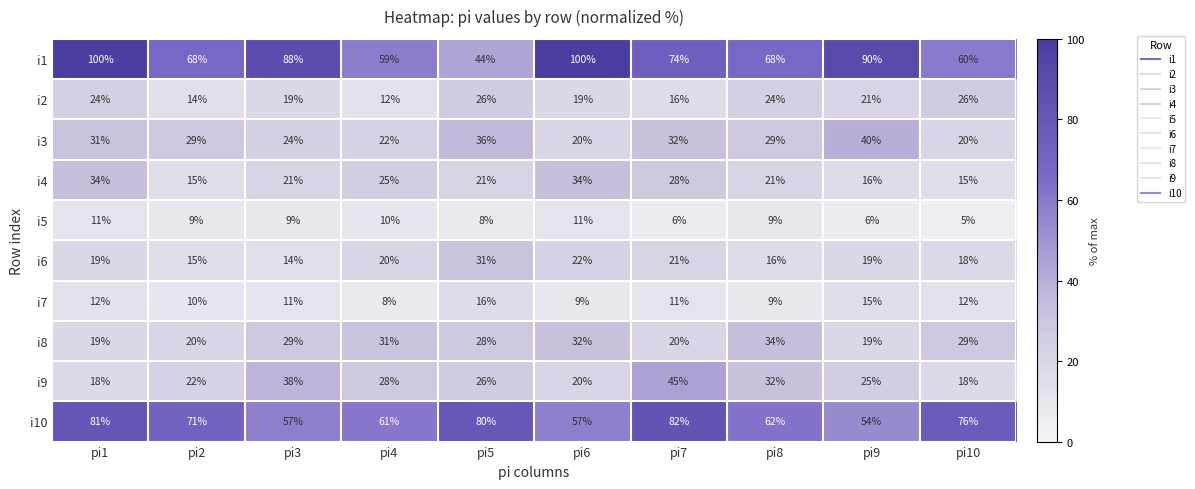

Where is i4 nearest to the value 24?

pi4